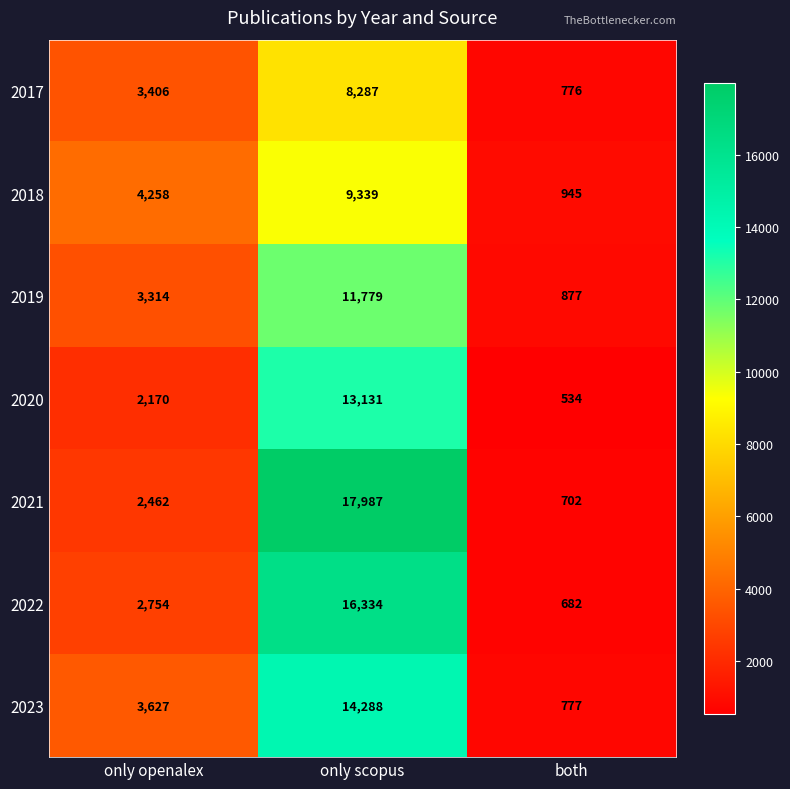

The 2022 series shows 2754 at only openalex. True or false?

True